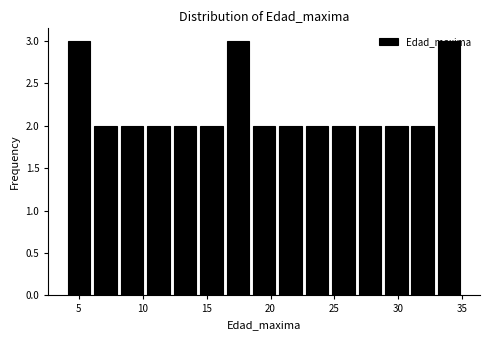

Reading left to right, transcribe this chart: for each bar, give the range it covers on the x-axis and its height. Neither the bar edges nor the heights are printed on the chart, so give them approximately, as read against the axes.

4.0 to 6.0: 3
6.0 to 8.0: 2
8.0 to 10.0: 2
10.0 to 12.5: 2
12.5 to 14.5: 2
14.5 to 16.5: 2
16.5 to 18.5: 3
18.5 to 20.5: 2
20.5 to 22.5: 2
22.5 to 24.5: 2
24.5 to 26.5: 2
26.5 to 29.0: 2
29.0 to 31.0: 2
31.0 to 33.0: 2
33.0 to 35.0: 3